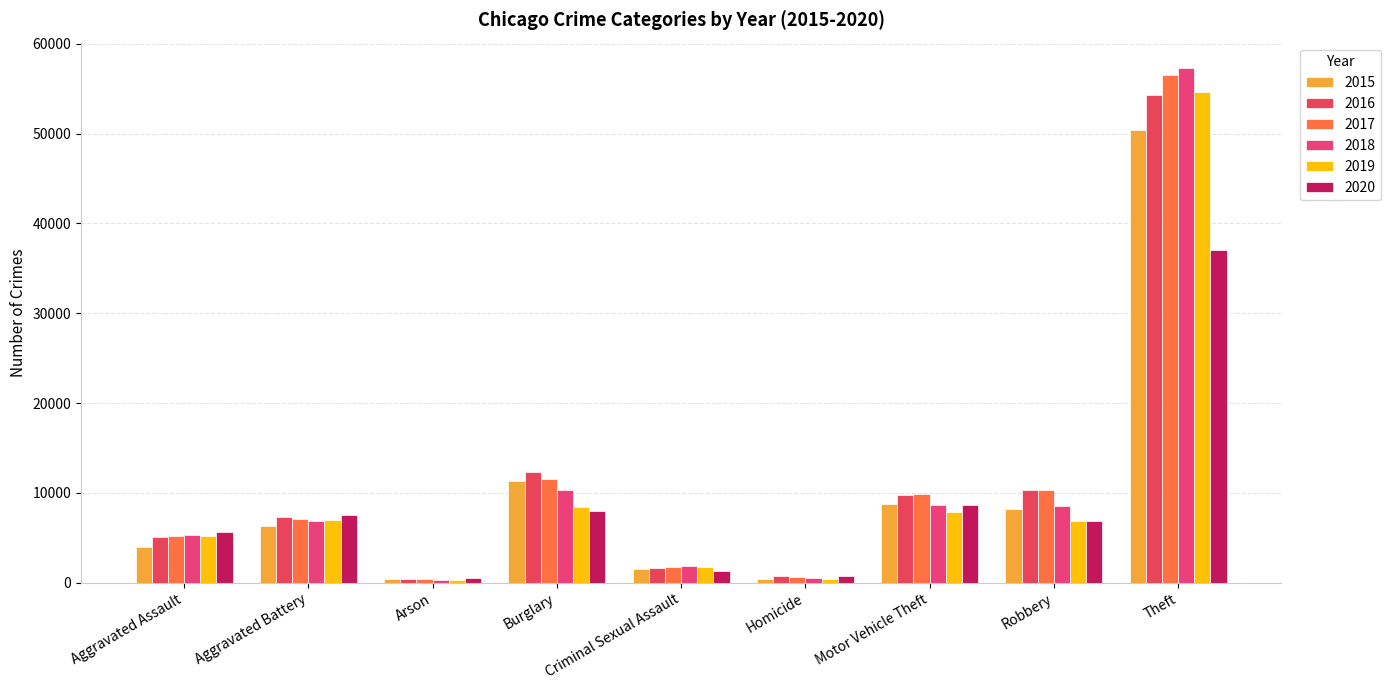

Which series has the largest total across all categories?

2017